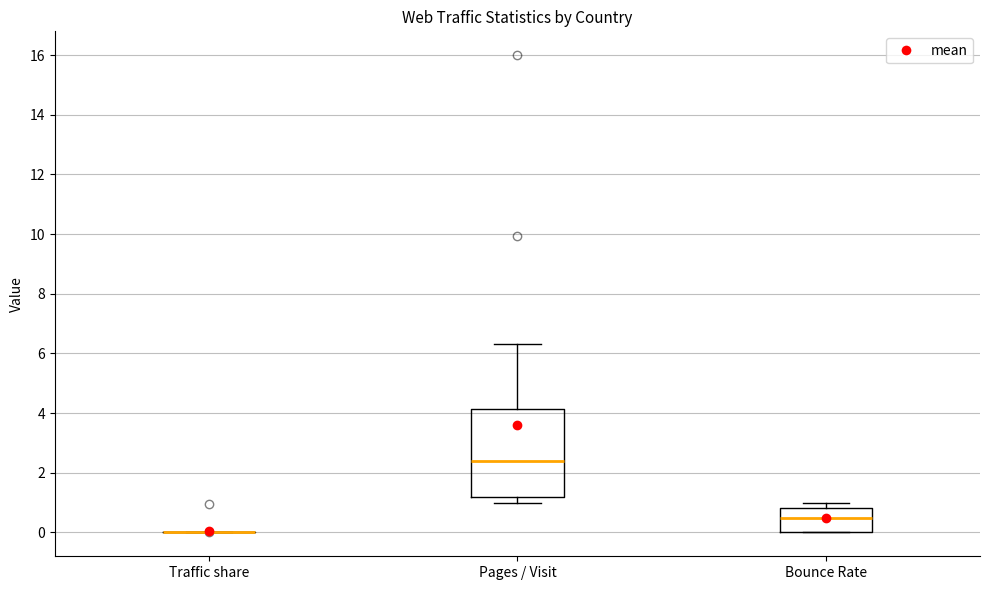

Which box is the tallest, from its lower edge to its upper edge?

Pages / Visit